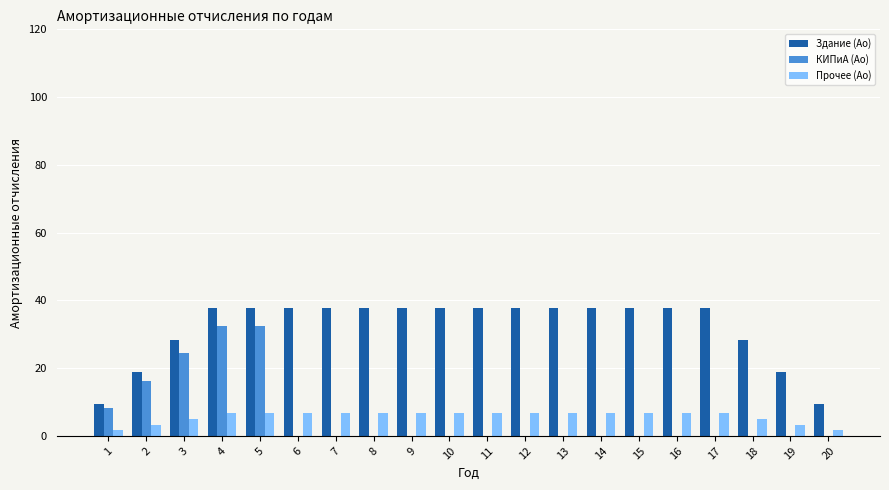

What is the sum of all Здание (Ao) values?

640.0